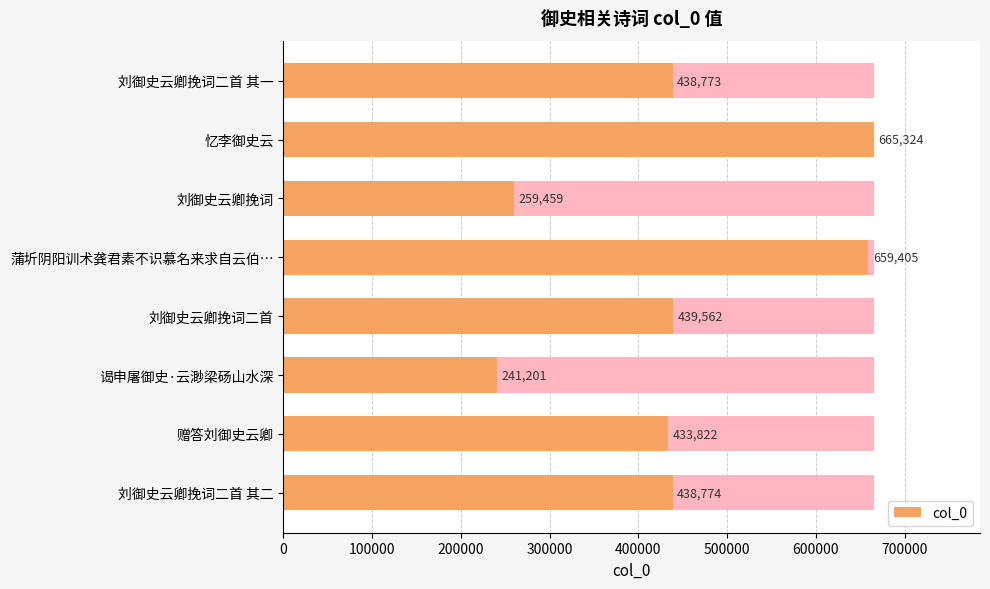

What is the ratio of the value at 赠答刘御史云卿 to the value at 蒲圻阴阳训术龚君素不识慕名来求自云伯…?

0.7